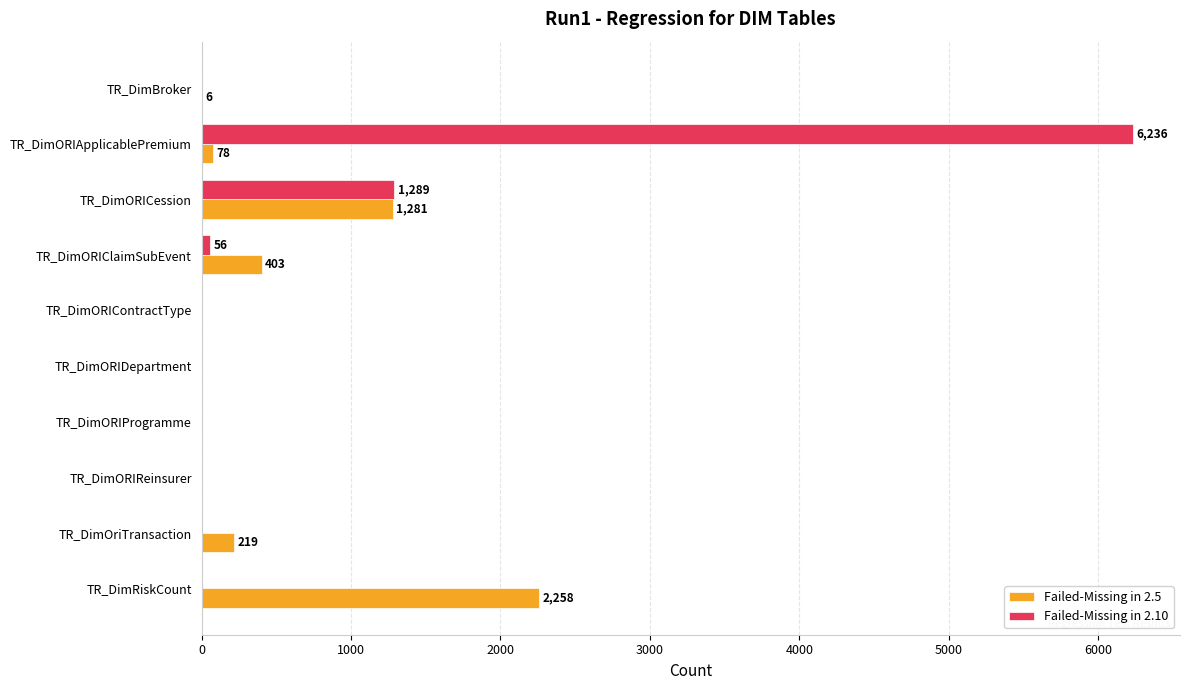

How many series are shown in this chart?

2